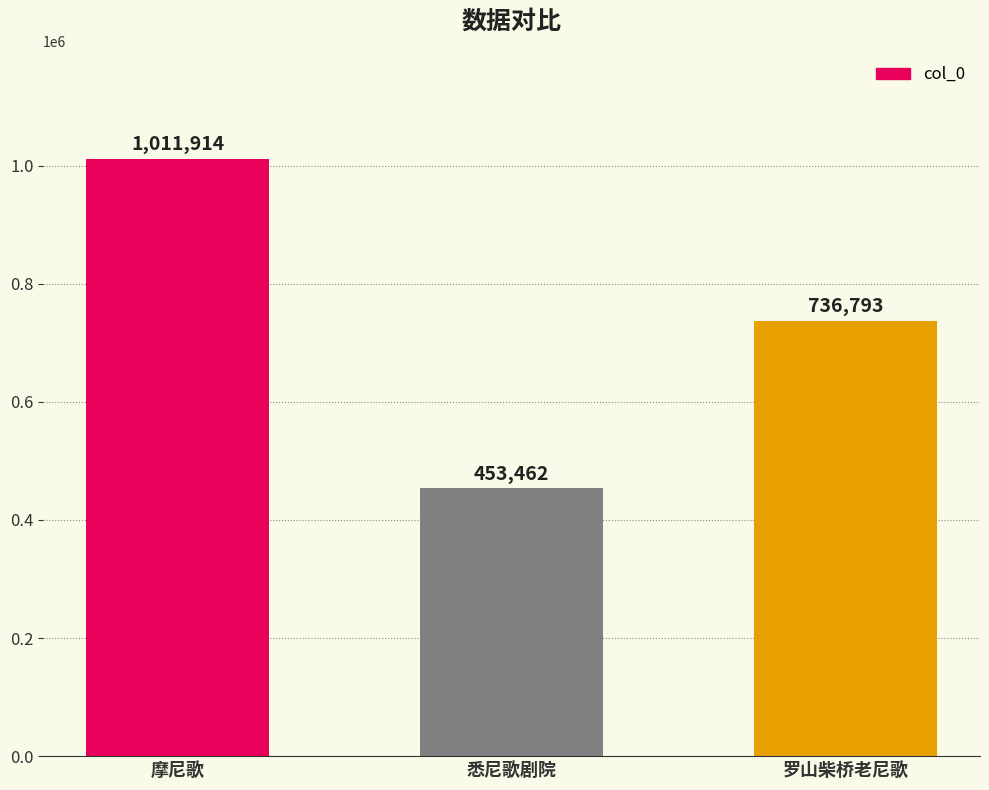

List the labels in order of value, largest first.

摩尼歌, 罗山柴桥老尼歌, 悉尼歌剧院